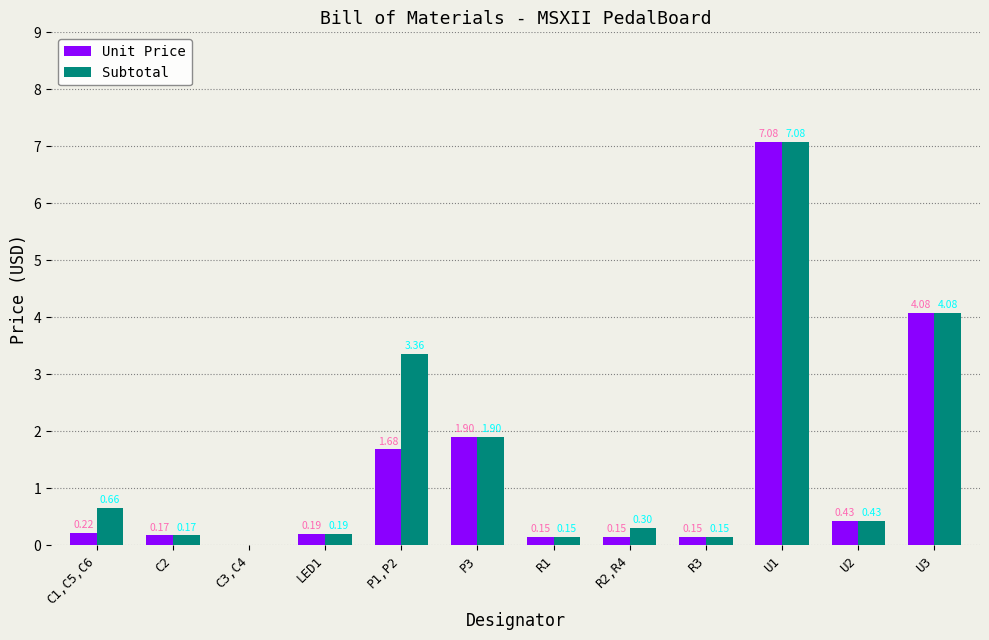

What is the sum of all Subtotal values?

18.5